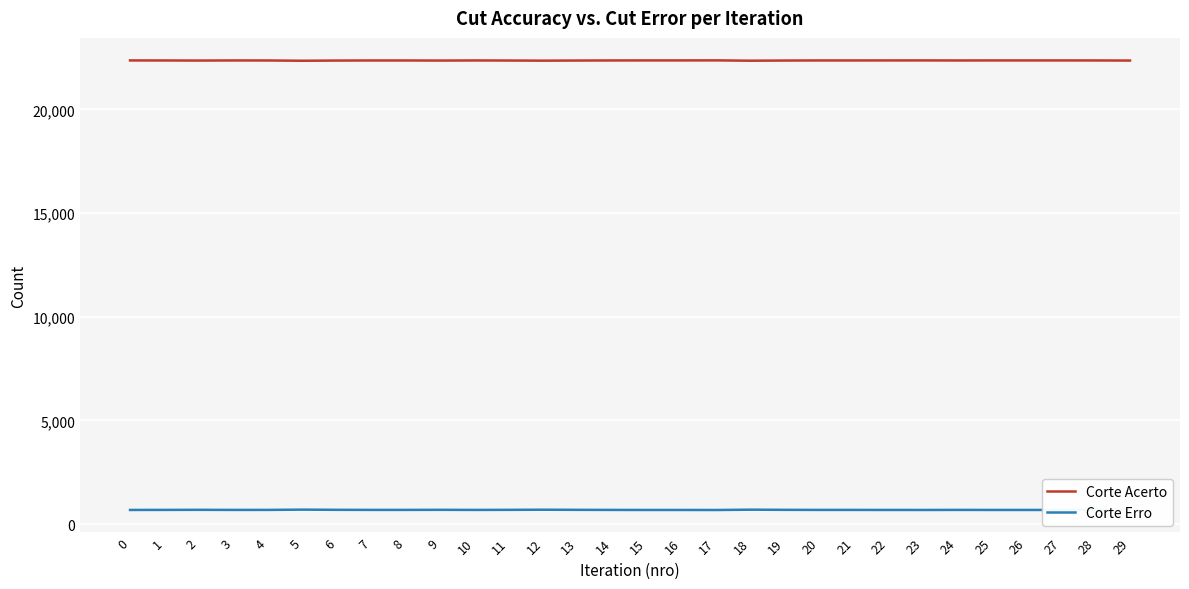

List the series in order of their peak value, highest first.

Corte Acerto, Corte Erro